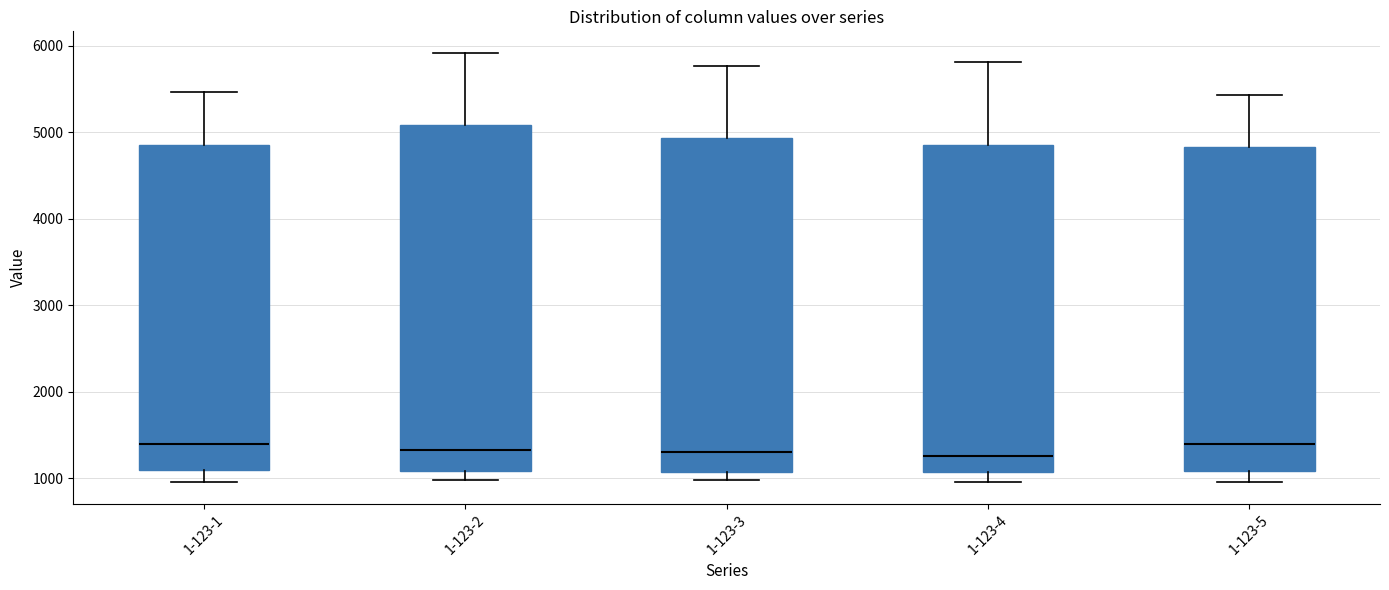

Reading left to right, read every box against the y-axis: the position of its median line, the range the box covers, and the ends of its whiskers. The values are not printed on the chart, so give them approximately, as read against the axis.

1-123-1: median 1400, box 1100 to 4900, whiskers 1000 to 5500
1-123-2: median 1300, box 1100 to 5100, whiskers 1000 to 5900
1-123-3: median 1300, box 1100 to 4900, whiskers 1000 to 5800
1-123-4: median 1300, box 1100 to 4900, whiskers 1000 to 5800
1-123-5: median 1400, box 1100 to 4800, whiskers 1000 to 5400